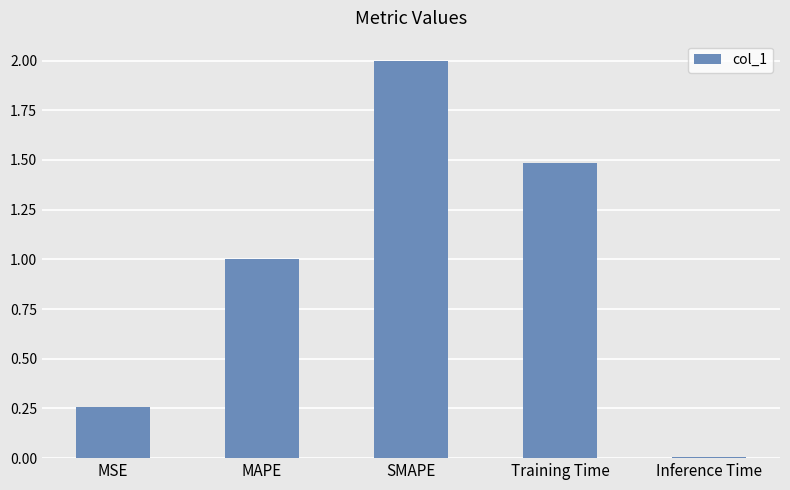

What is the difference between the maximum and minimum values?

2.0